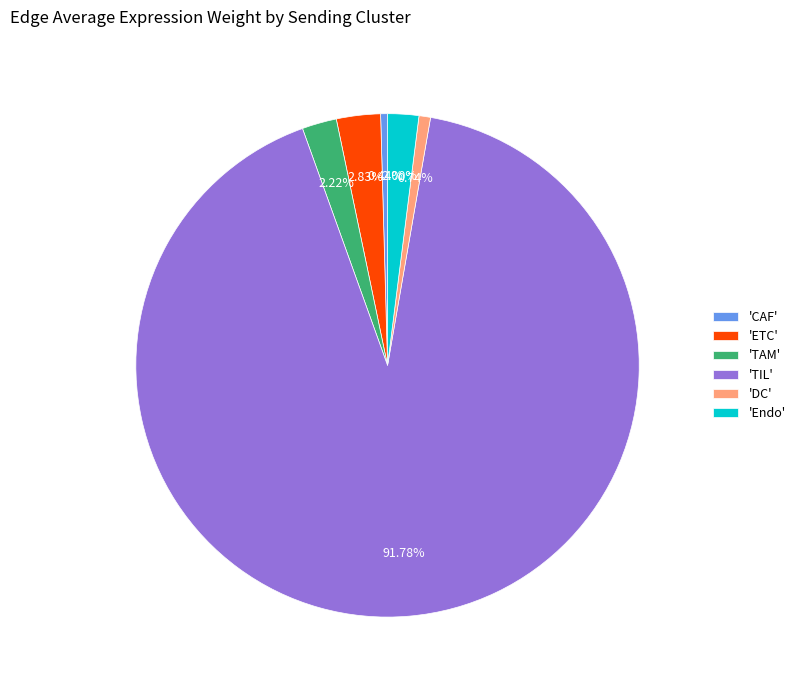

Which has a higher value, 'CAF' or 'ETC'?

'ETC'